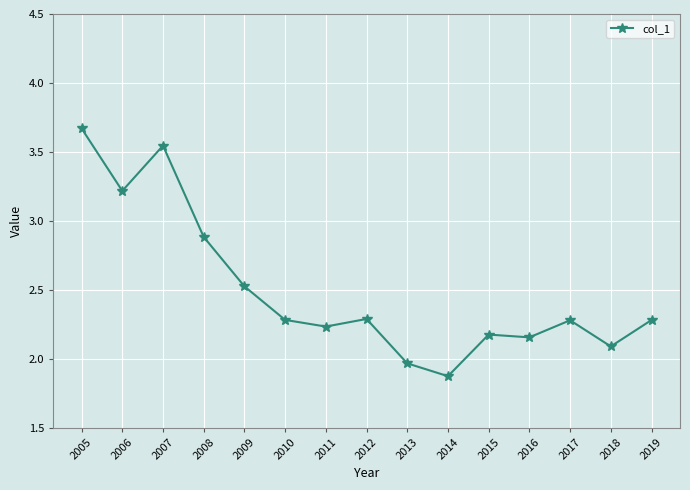

What is the greatest value displayed?

3.7